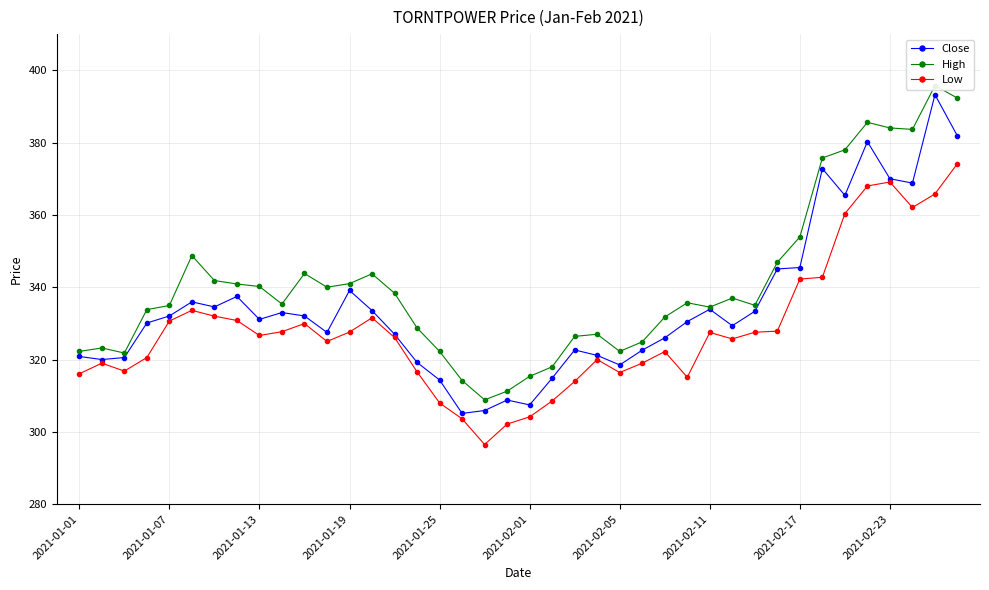

Which series has the widest spread of values?

Close